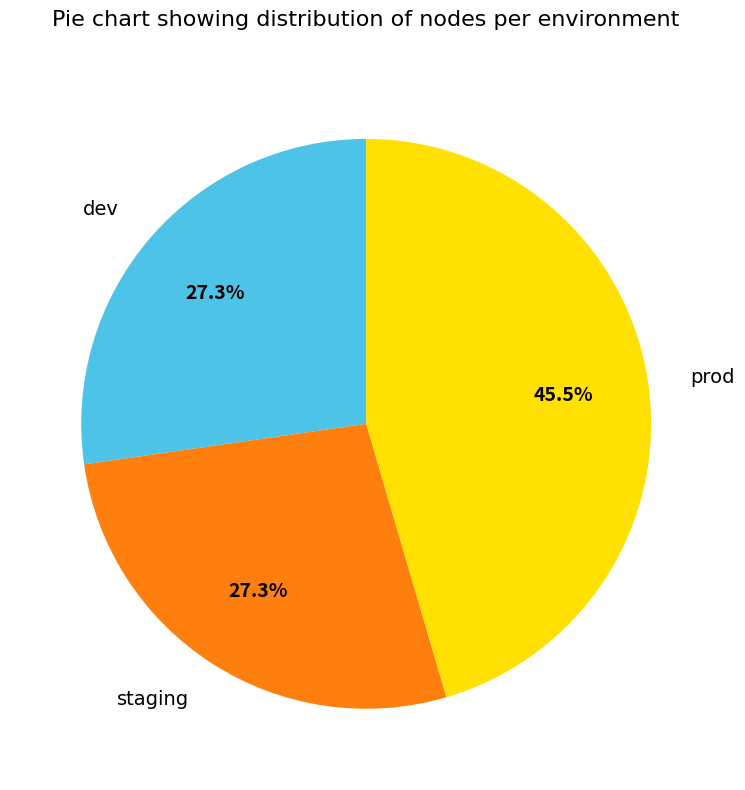

To the nearest percent, what is the difference between the largest and smallest slice percentages?

18%